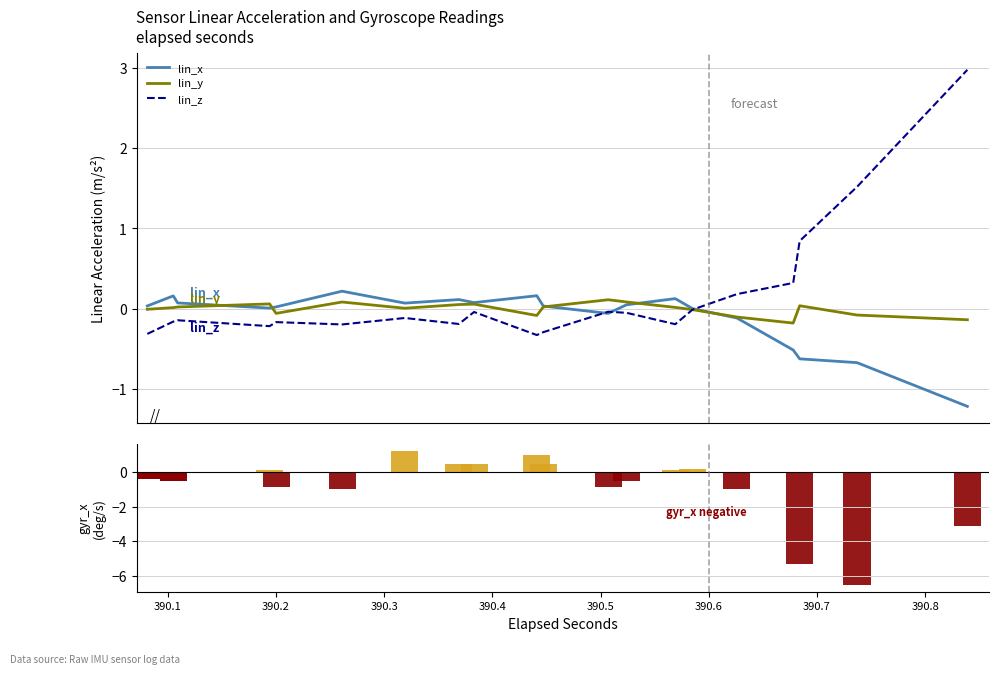

The value of lin_z at 32 is 0.5. True or false?

False